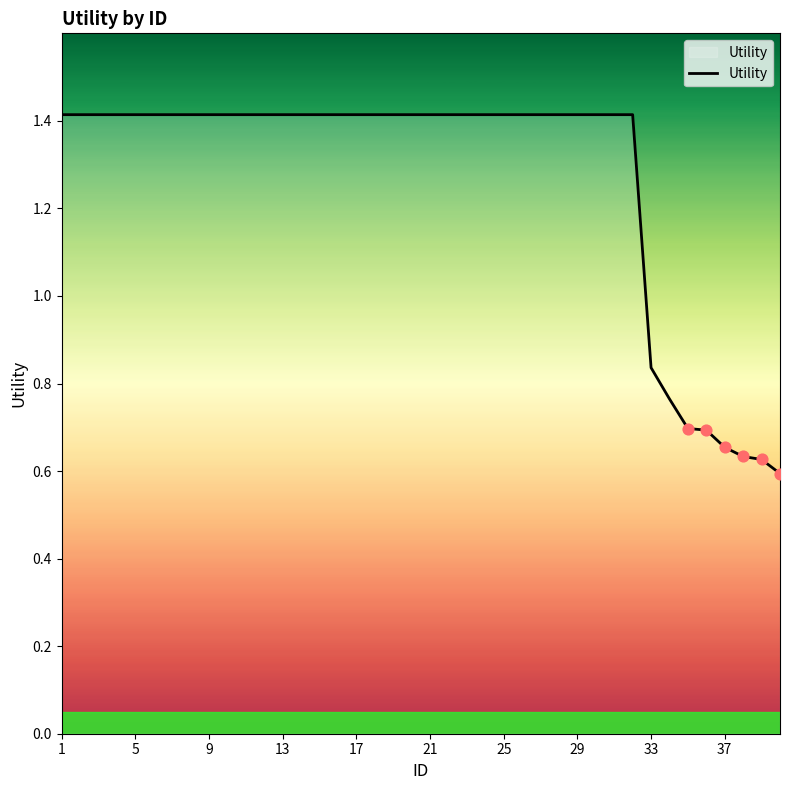

What is the greatest value displayed?

1.4